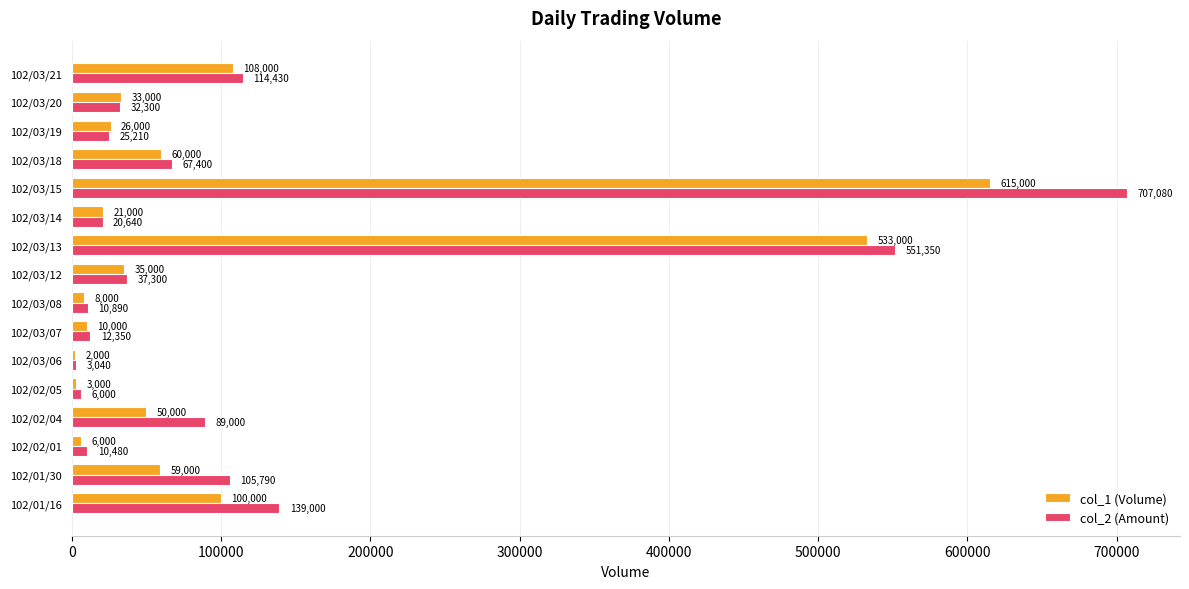

What is the greatest value displayed?

707080